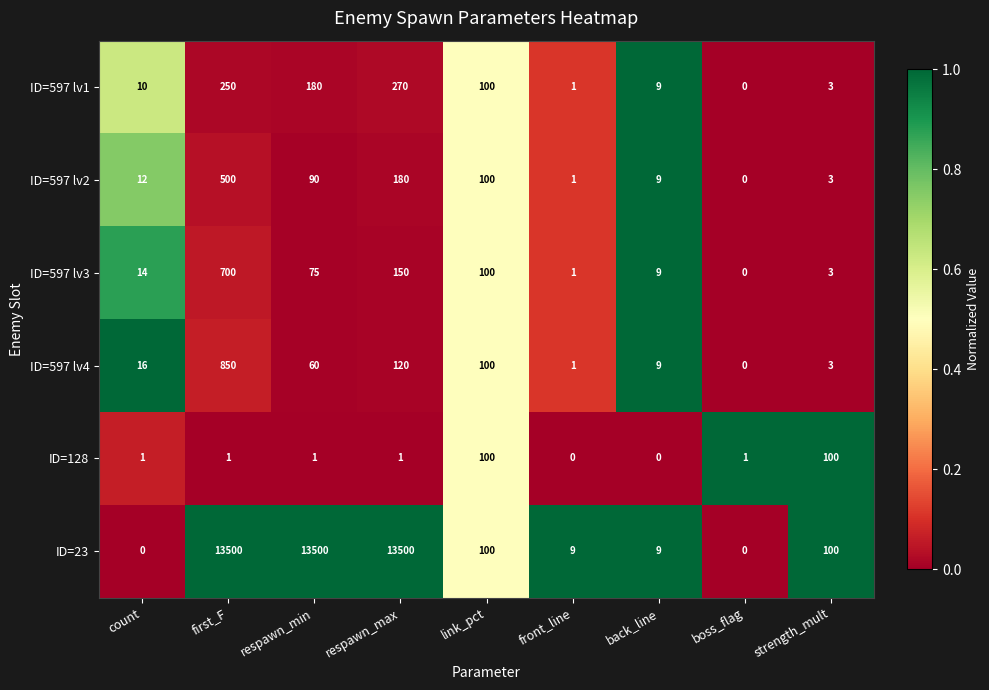

Which category has the highest value in the ID=597 lv1 series?

respawn_max